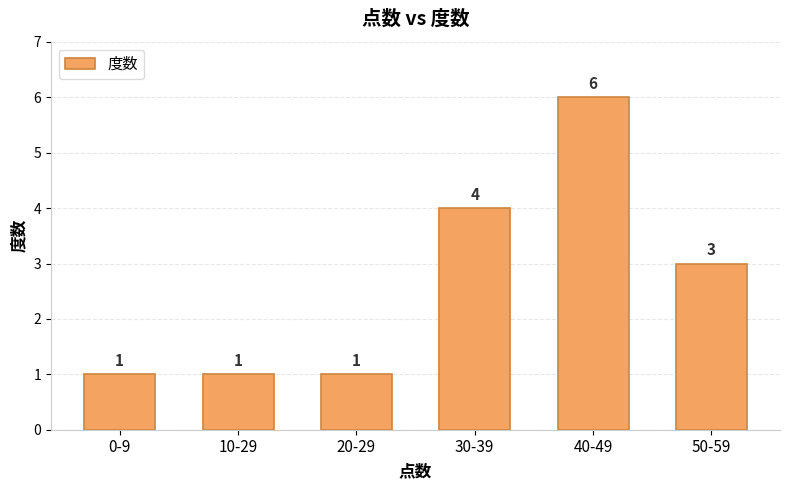

Which label corresponds to the largest value in the chart?

40-49